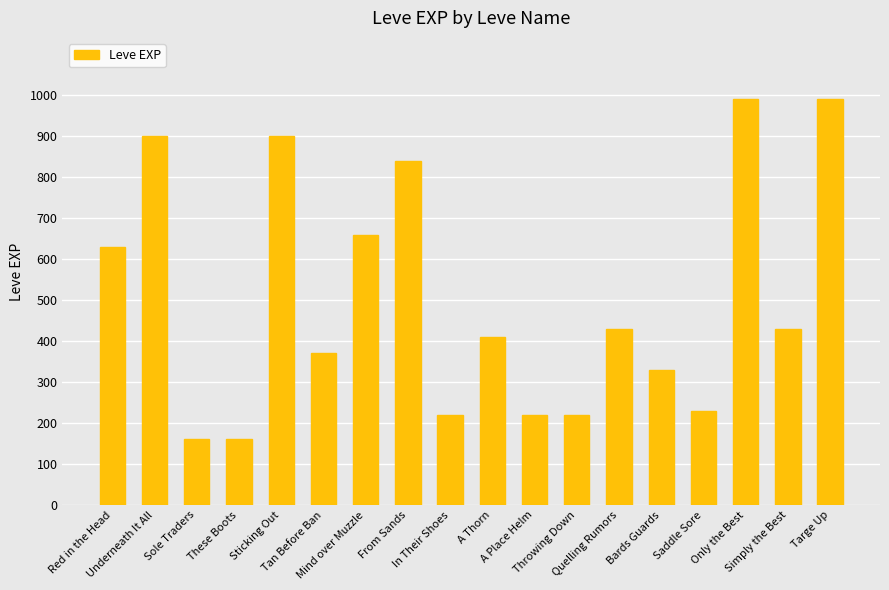

The value at Tan Before Ban is 370. True or false?

True